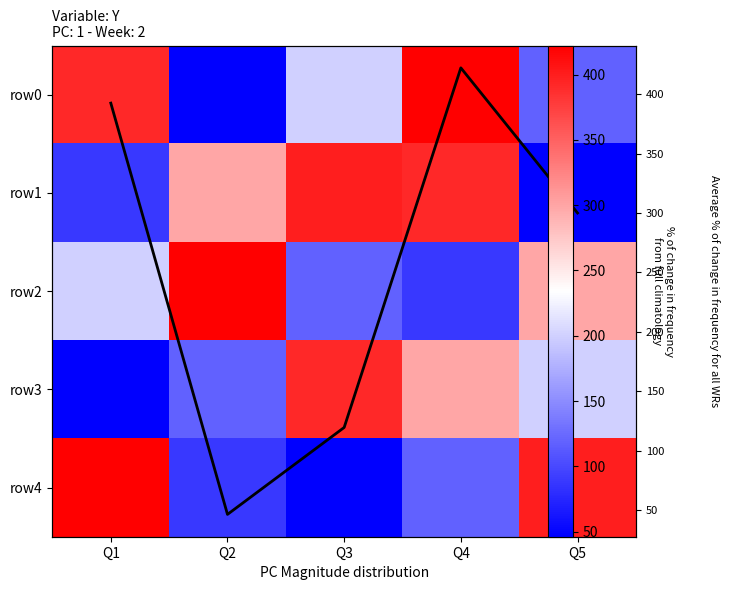

The row2 series shows 119.4 at Q3. True or false?

True